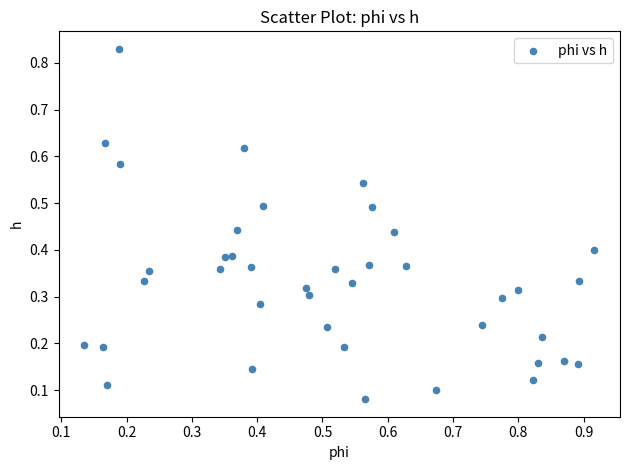

What is the range of Y values (max minus min)?

0.7